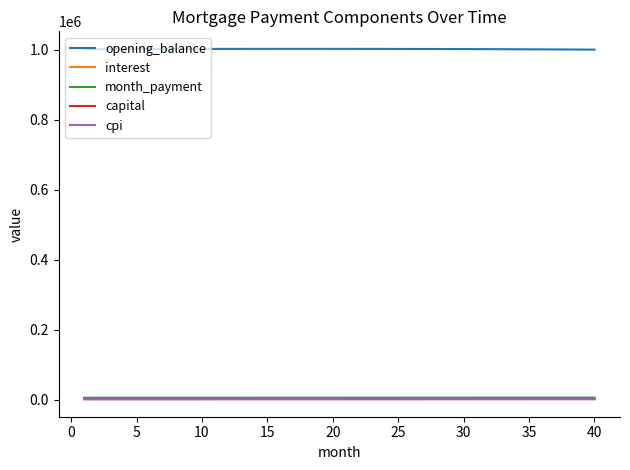

What is the greatest value displayed?

1002622.4